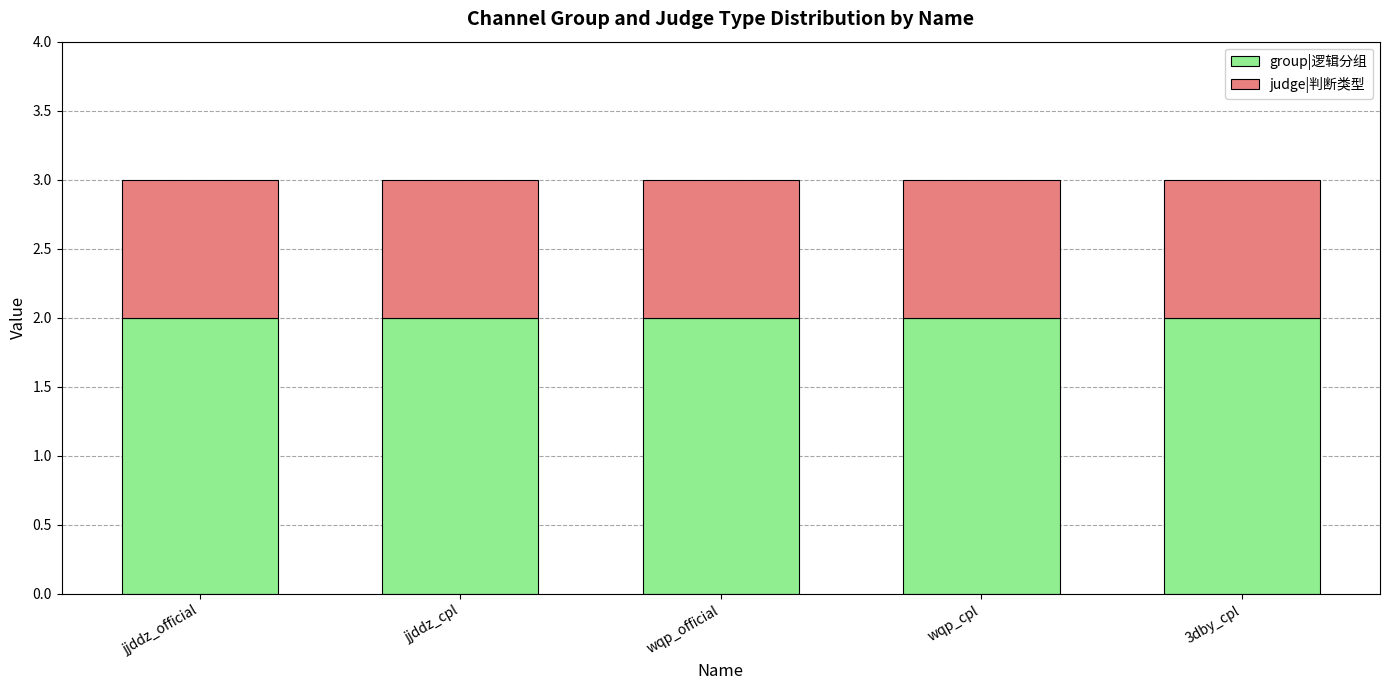

What are all the series names shown in the legend?

group|逻辑分组, judge|判断类型